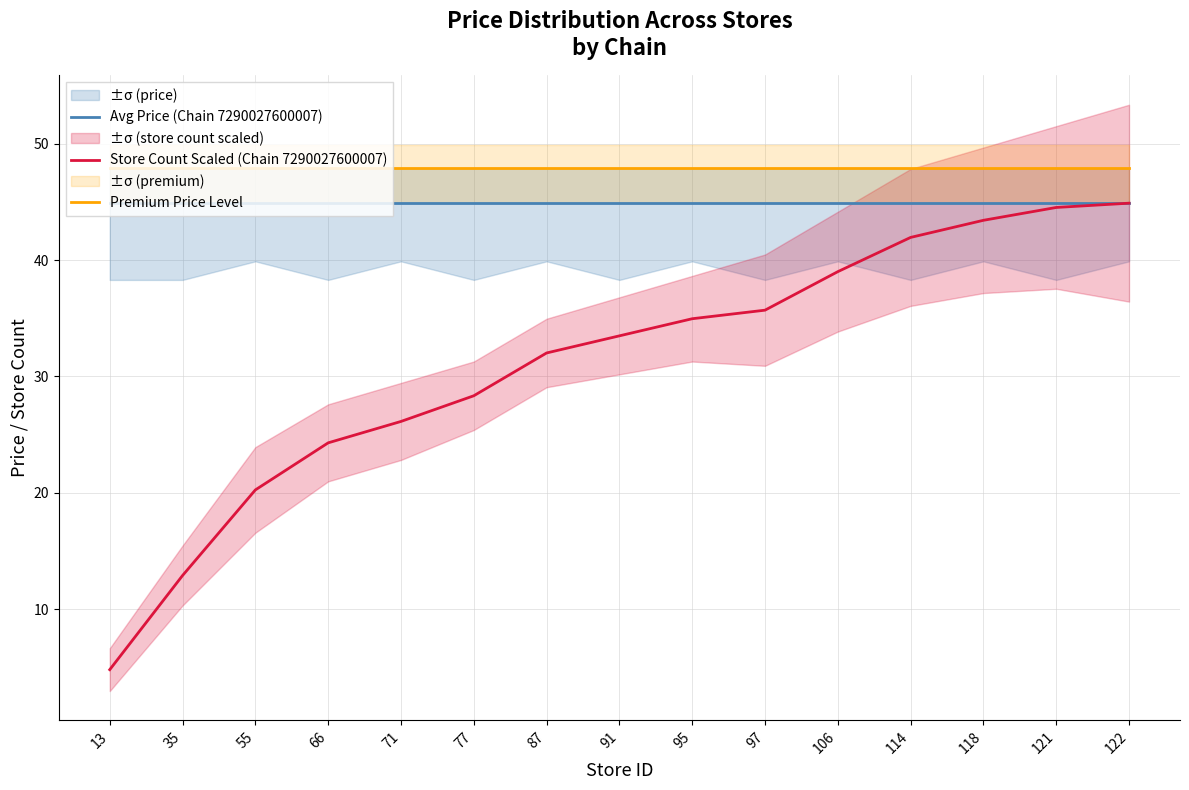

The value of Premium Price Level at 77 is 27.1. True or false?

False